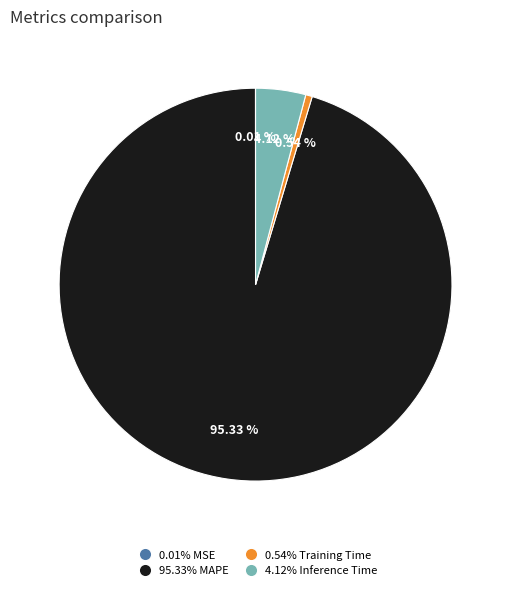

Is there a majority slice in this chart?

Yes